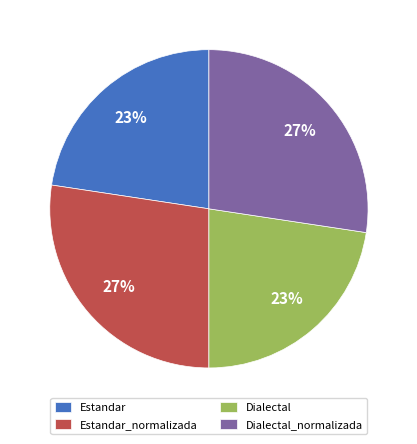

Count the number of slices in the pie.

4